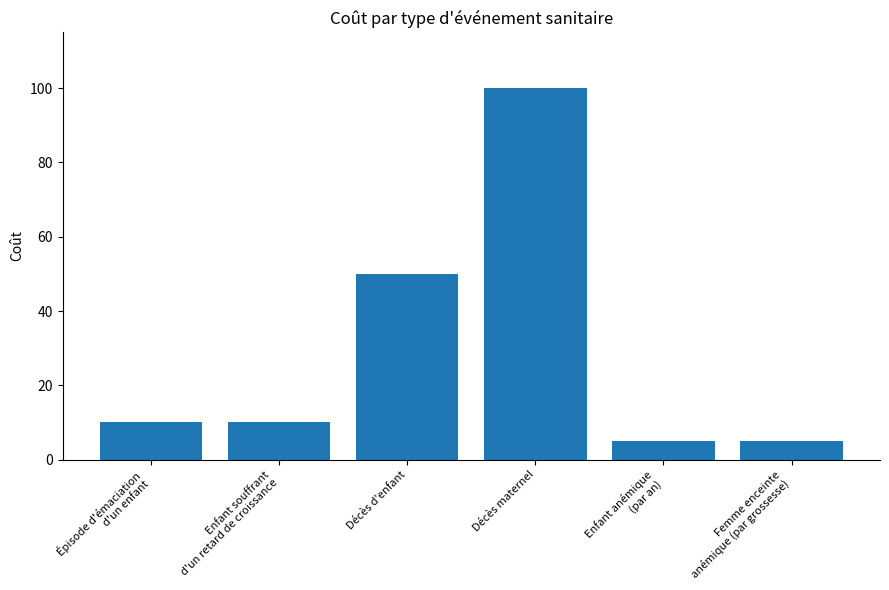

What is the sum of the values at Enfant souffrant
d'un retard de croissance and Épisode d'émaciation
d'un enfant?

20